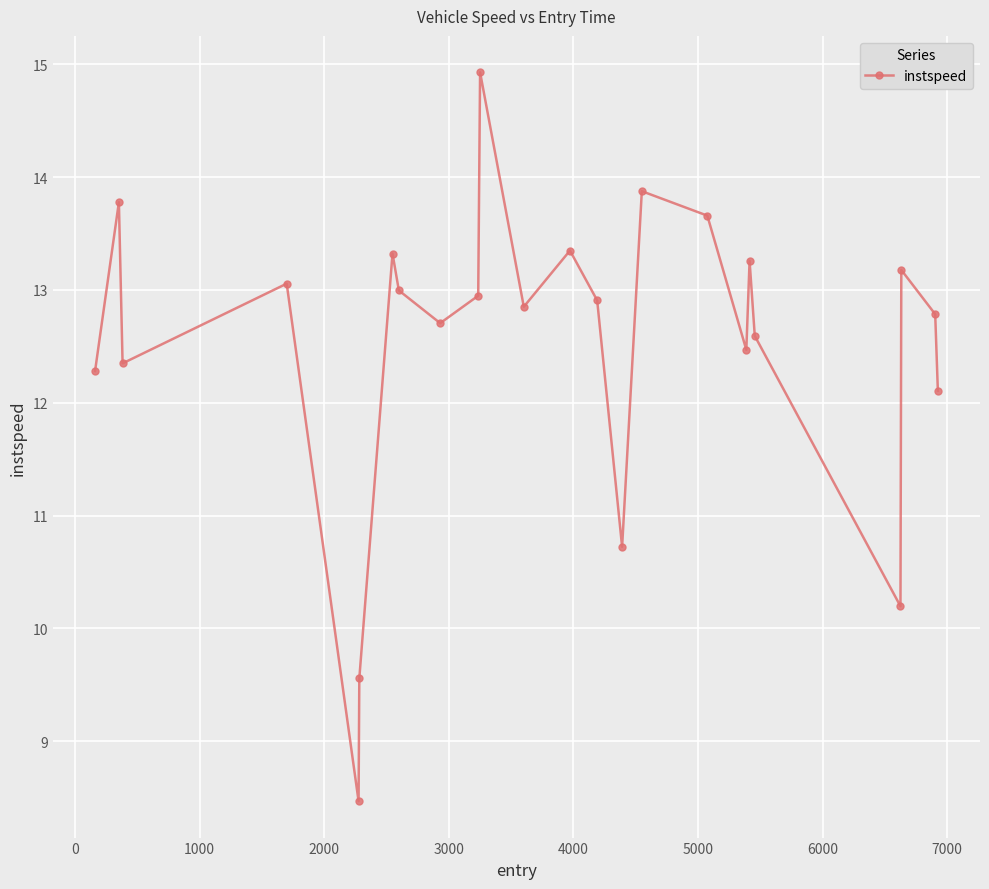

Does the chart display data point markers on the line(s)?

Yes